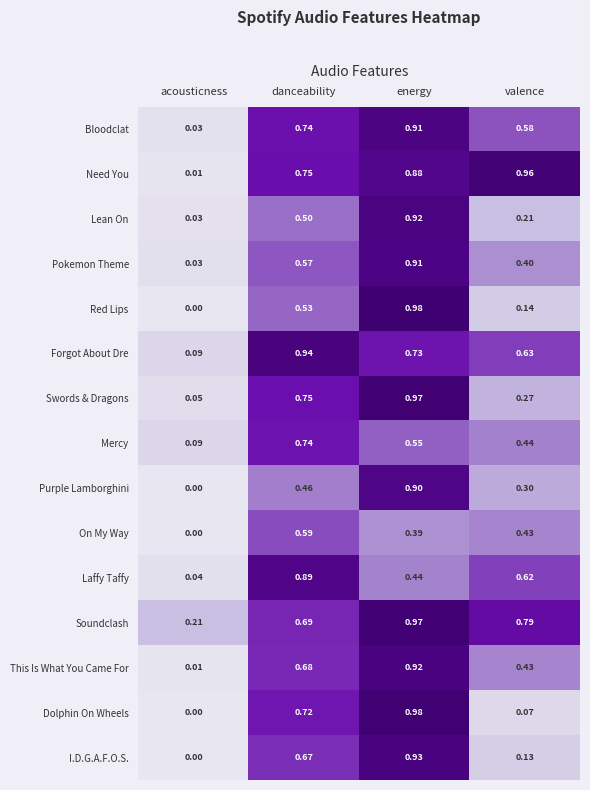

List the labels in order of Lean On value, smallest first.

acousticness, valence, danceability, energy